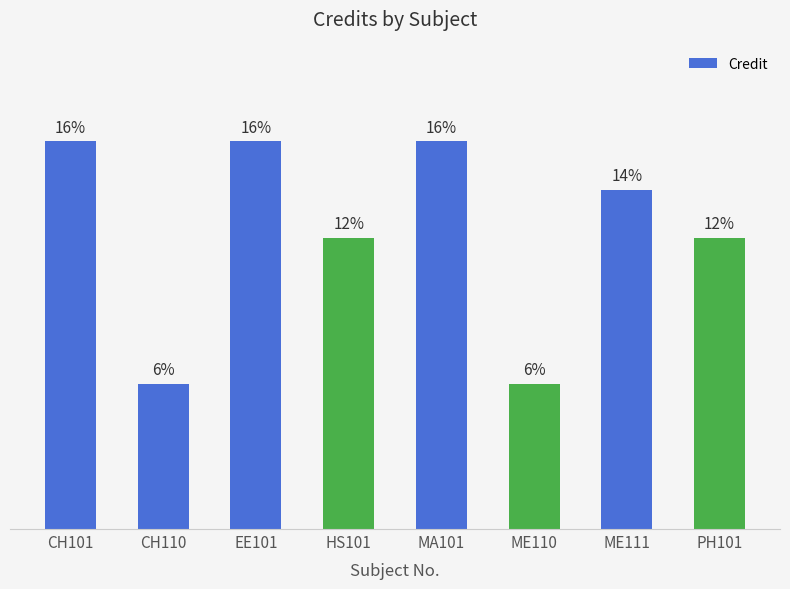

Does the chart contain any negative values?

No